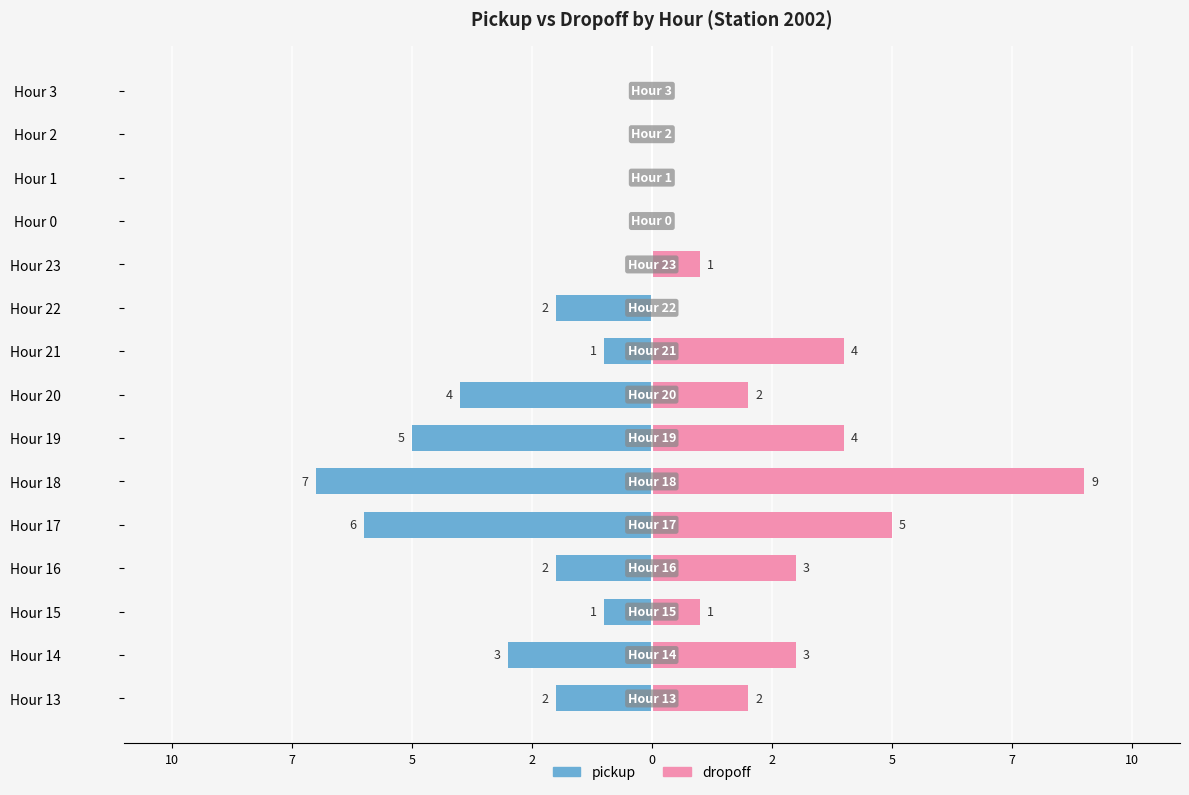

What is the difference between the maximum and minimum values in the dropoff series?

9